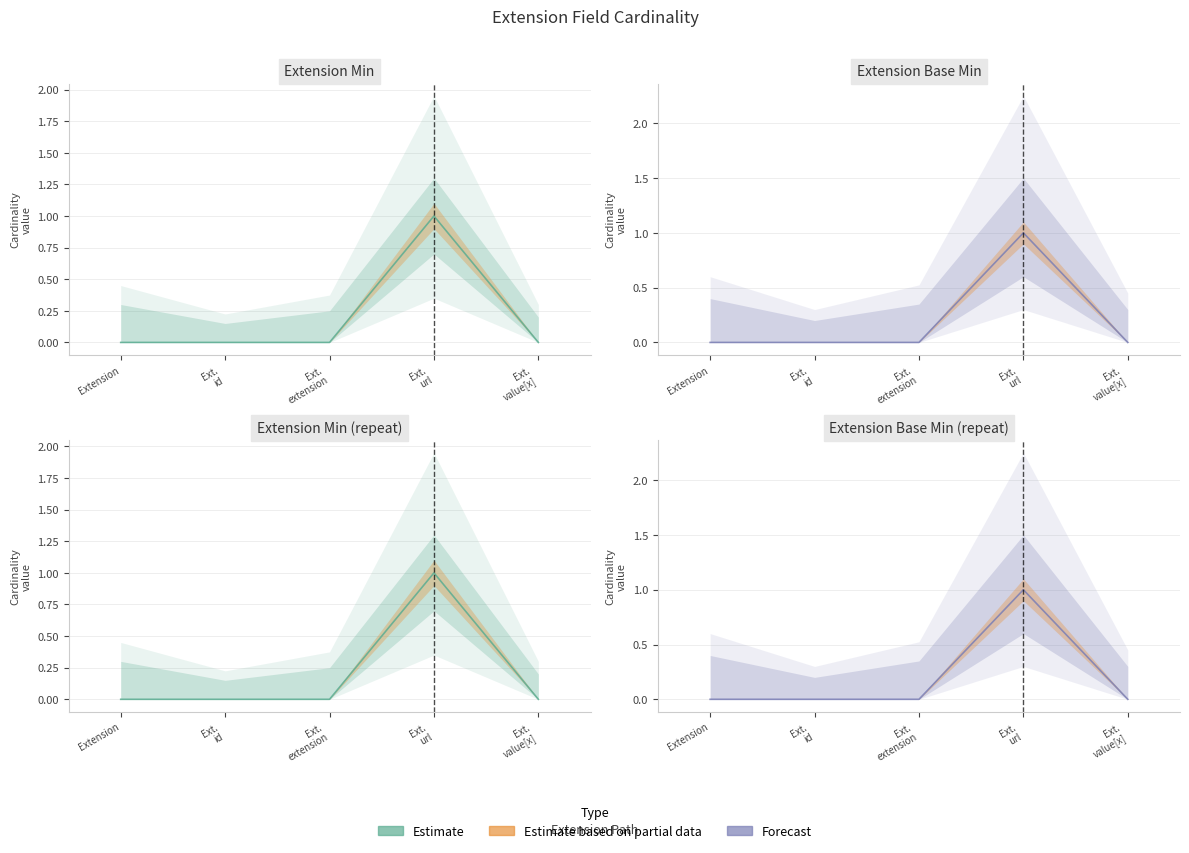

How many data points does each series have?

5